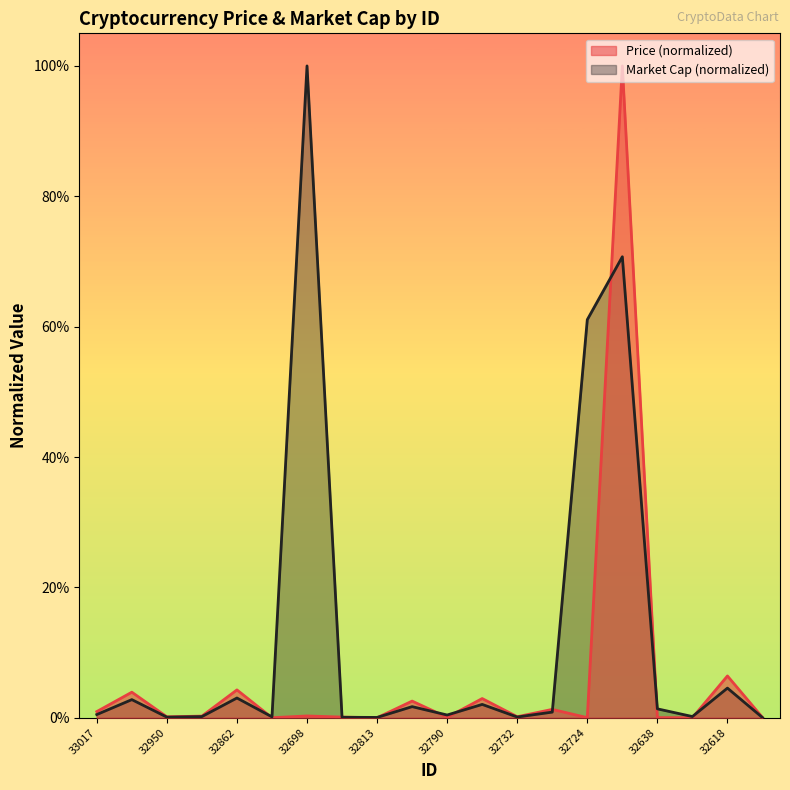

In Price, how many points are higher than both neighbors (excluding endpoints)?

8